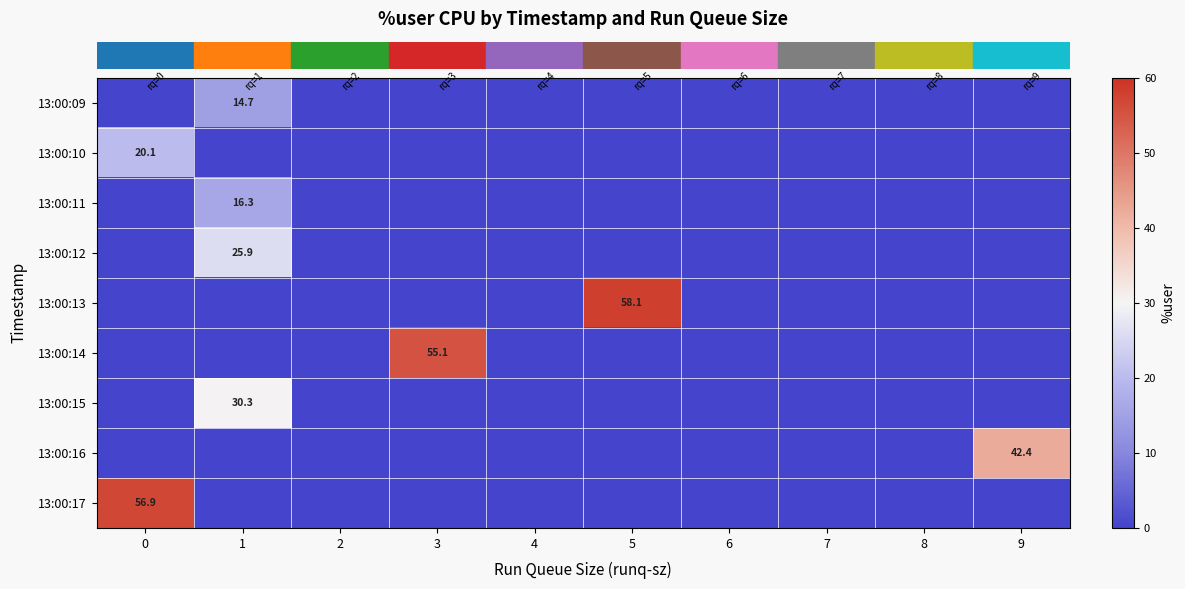

Rank the series by their maximum value, from highest to lowest.

row_4, row_8, row_5, row_7, row_6, row_3, row_1, row_2, row_0